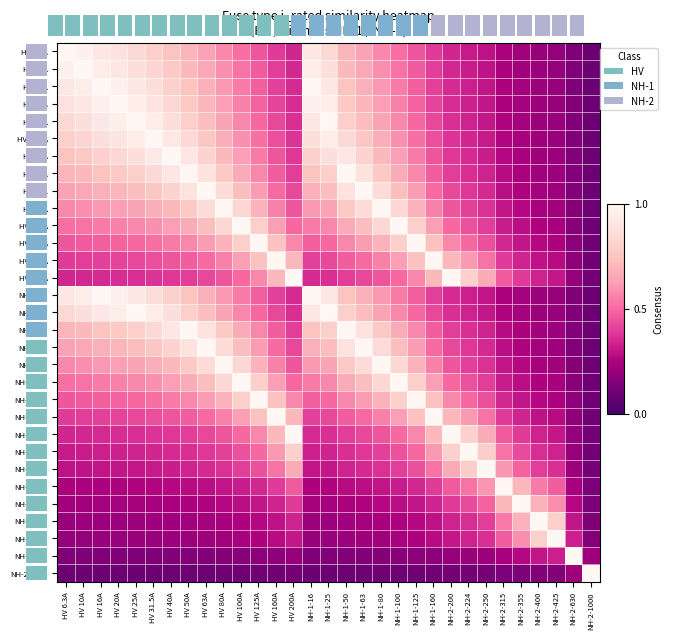

At NH-2-400, list the series in order from largest to smallest.

NH-2-400, NH-2-425, NH-2-355, NH-2-315, NH-2-250, NH-2-224, HV 200A, NH-2-200, NH-2-630, HV 160A, NH-1-160, HV 125A, NH-1-125, HV 100A, NH-1-100, HV 80A, NH-1-80, HV 63A, NH-1-63, HV 50A, NH-1-50, HV 40A, HV 31.5A, HV 25A, NH-1-25, HV 20A, HV 16A, NH-1-16, HV 10A, HV 6.3A, NH-2-1000